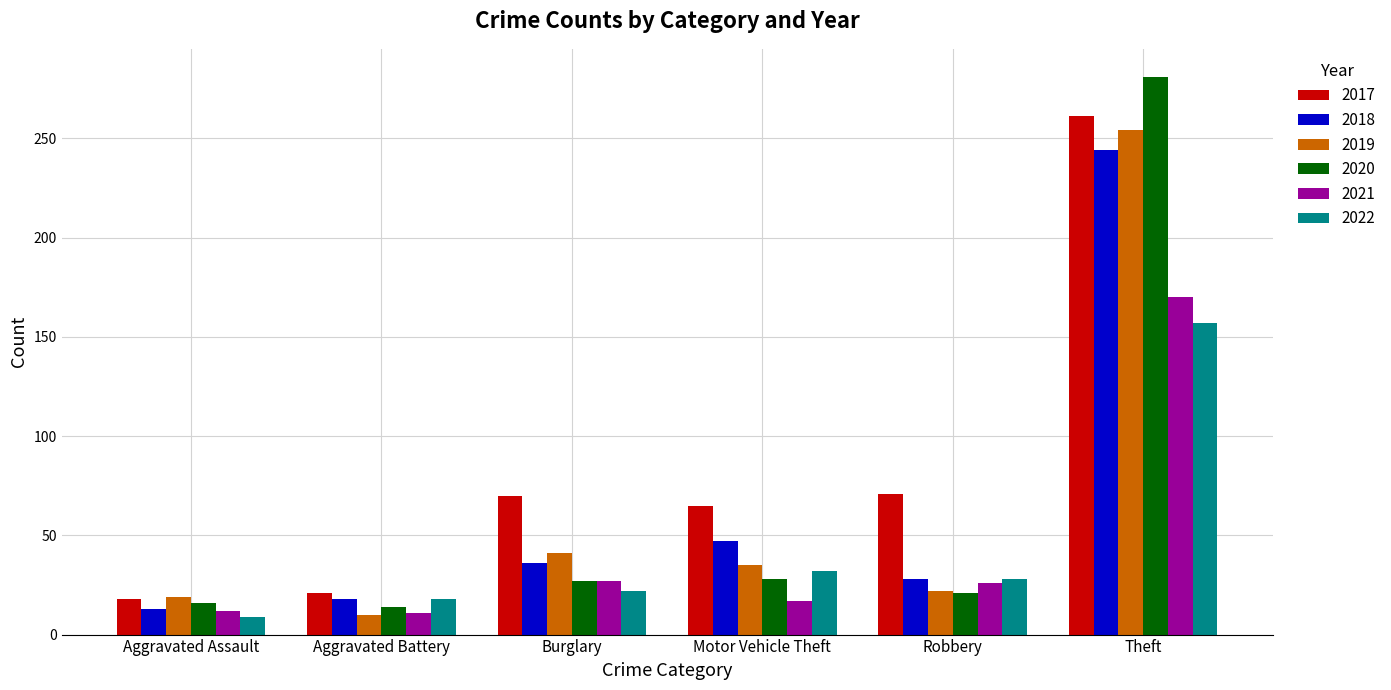

Is the value of 2021 at Robbery greater than the value of 2019 at Aggravated Battery?

Yes